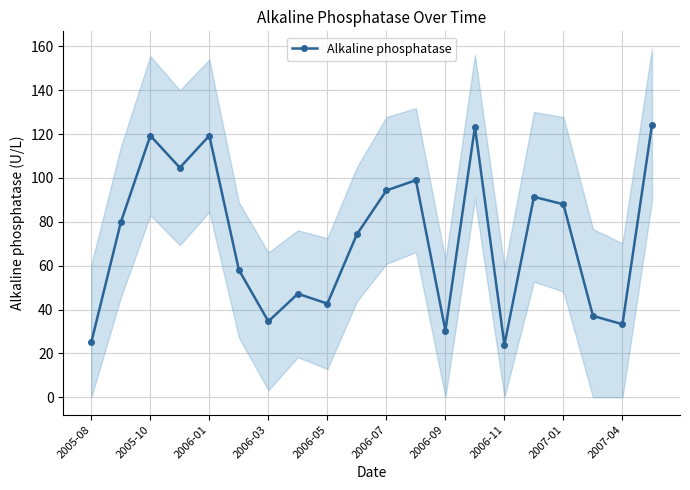

True or false: Alkaline phosphatase has a value of 10.4 at 2006-09.

False